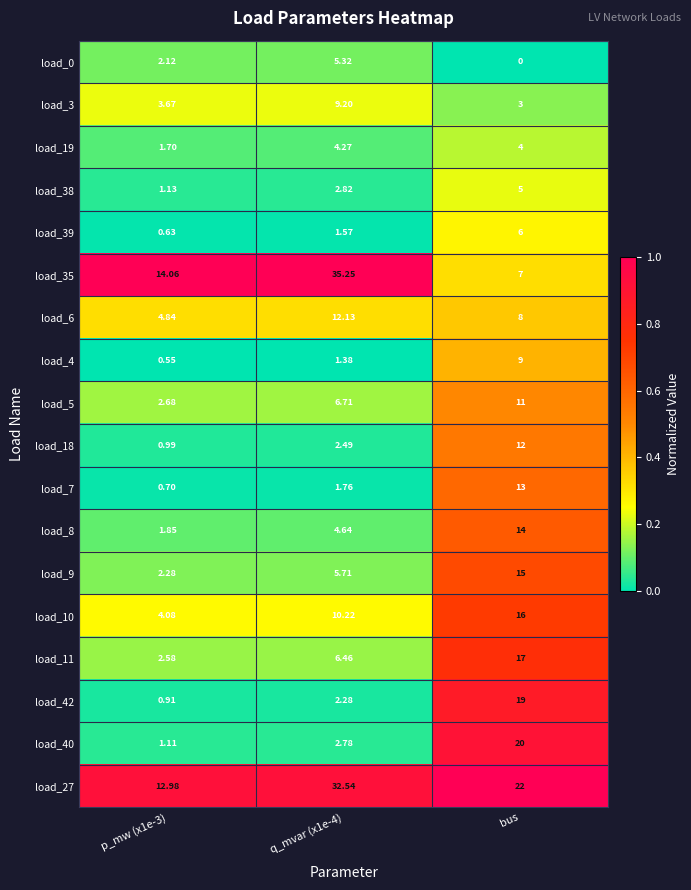

Which category has the lowest value across all series?

bus